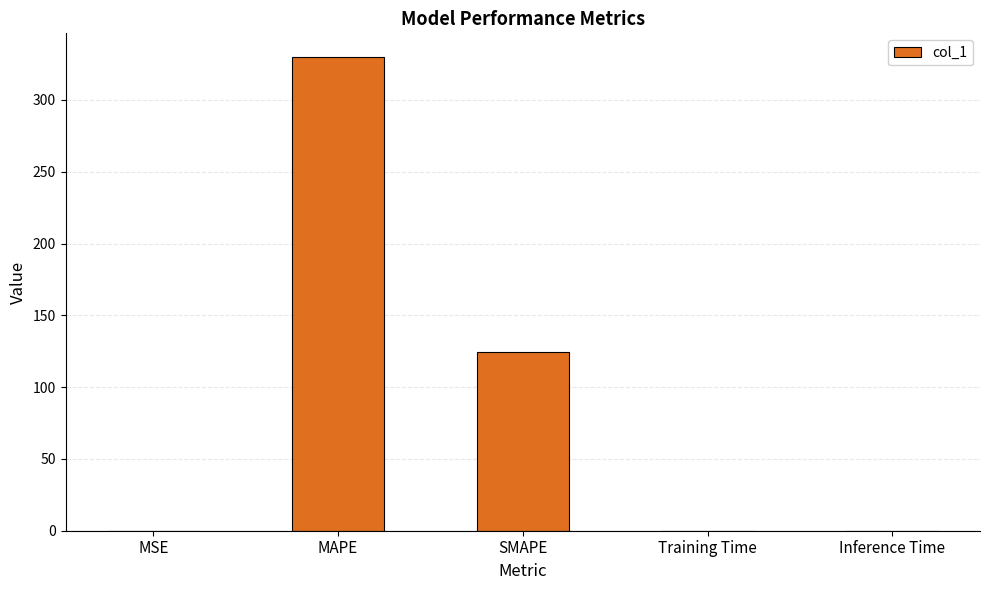

What is the ratio of the value at MAPE to the value at SMAPE?

2.6